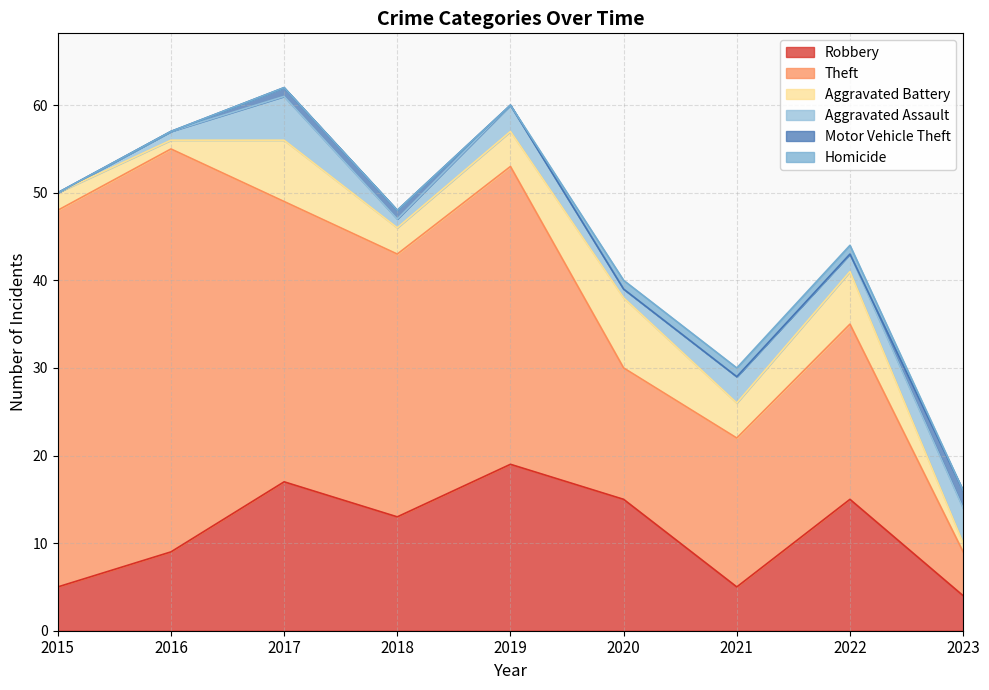

True or false: Robbery and Aggravated Battery intersect in this chart.

False